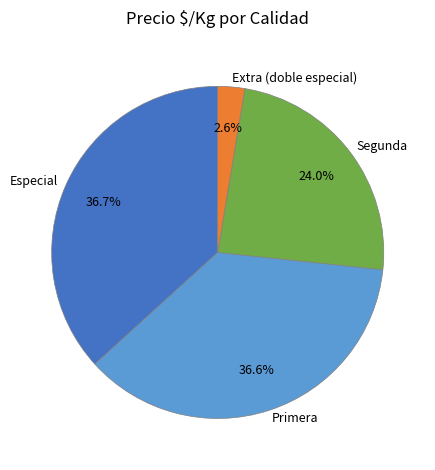

To the nearest percent, what percentage of the pie is Especial?

37%